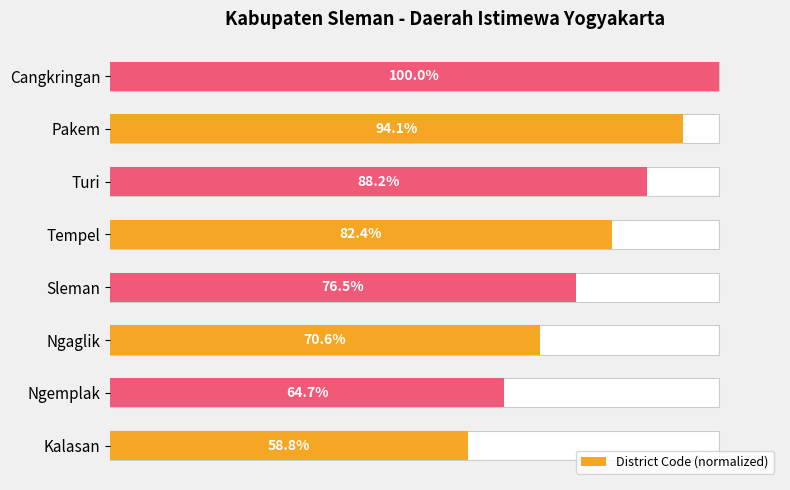

How many series are shown in this chart?

1